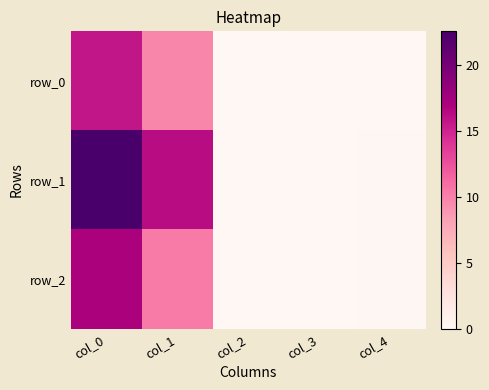

Reading left to right, extract all data points from this chart.

row_0: 15.7	9.8	0.0	0.0	0.1
row_1: 22.6	16.2	0.0	0.0	0.1
row_2: 16.9	10.4	0.0	0.0	0.2